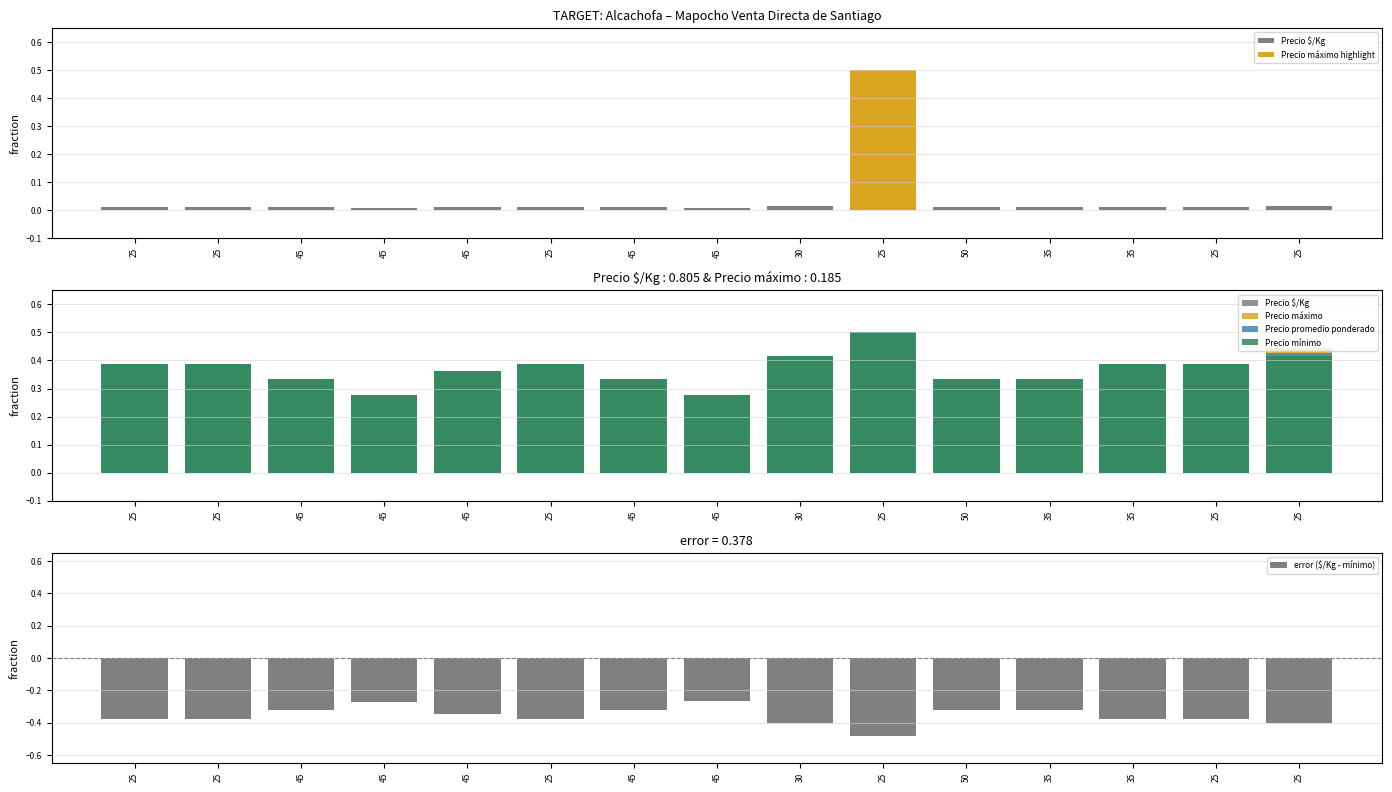

What is the label of the 1st bar from the left?

25